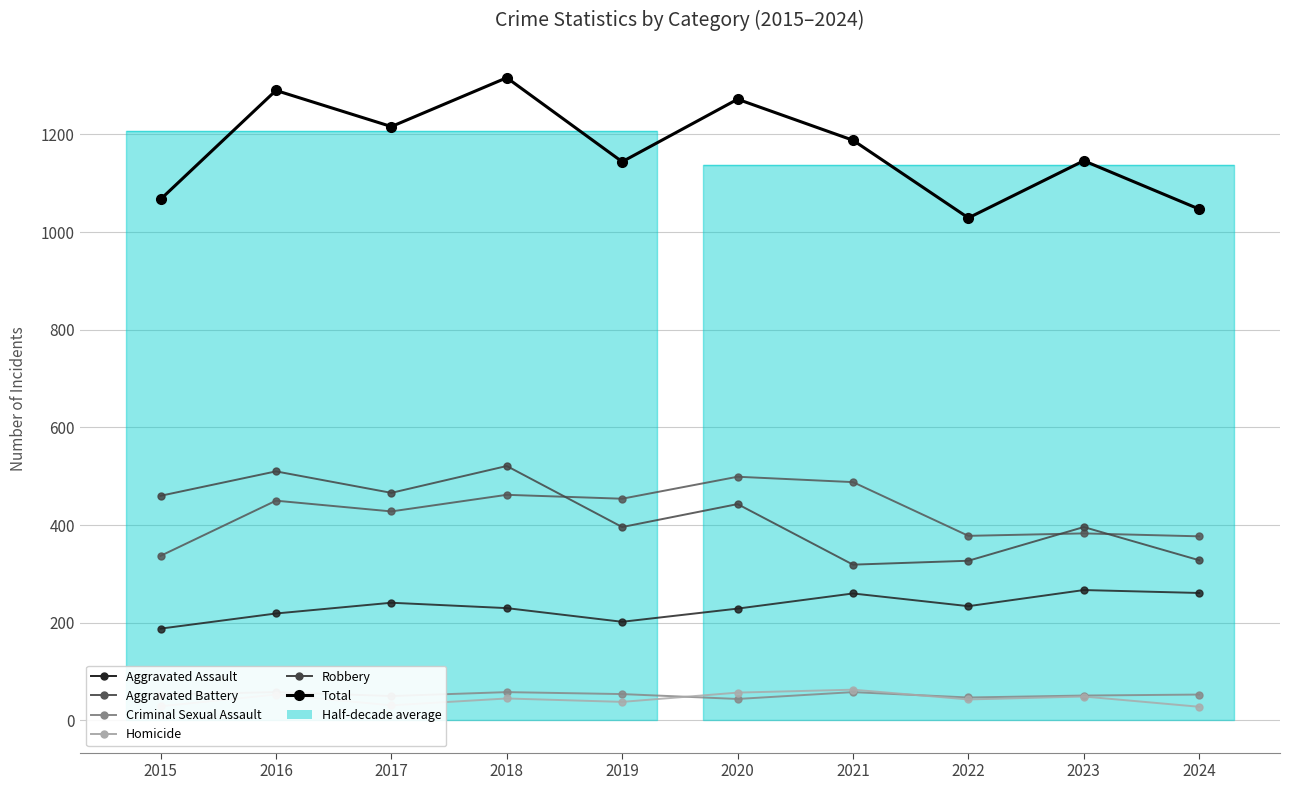

Is it true that Total equals 1290 at 2016?

True